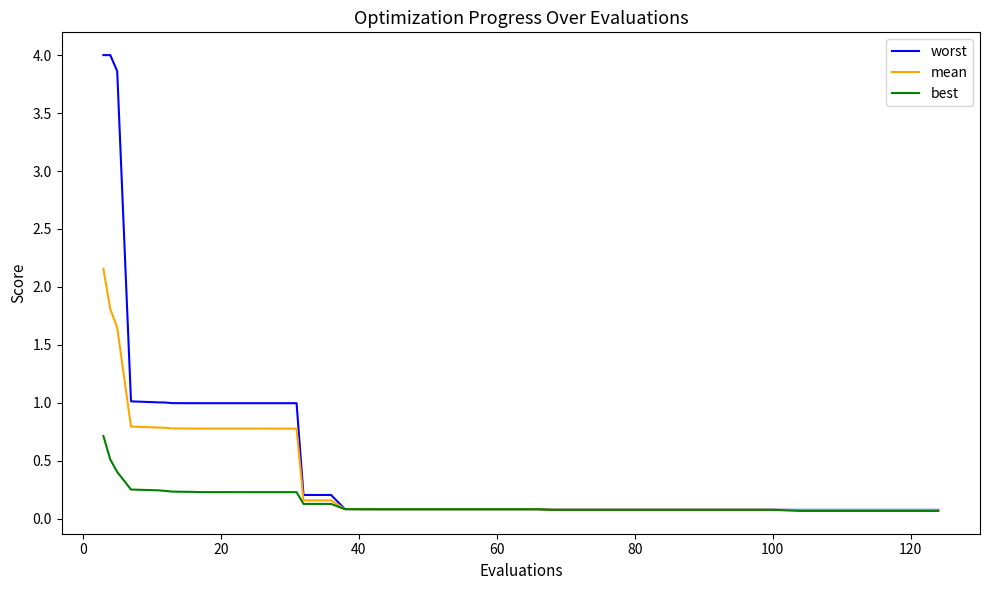

Which series has the largest range (max minus min)?

worst